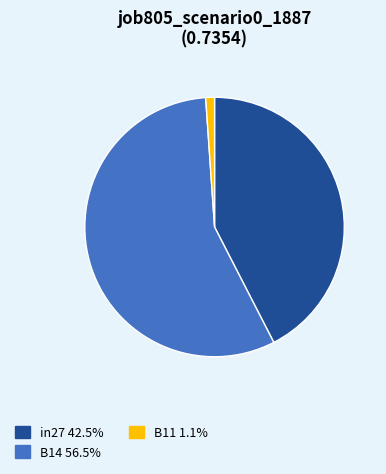

How many slices are in this pie chart?

3